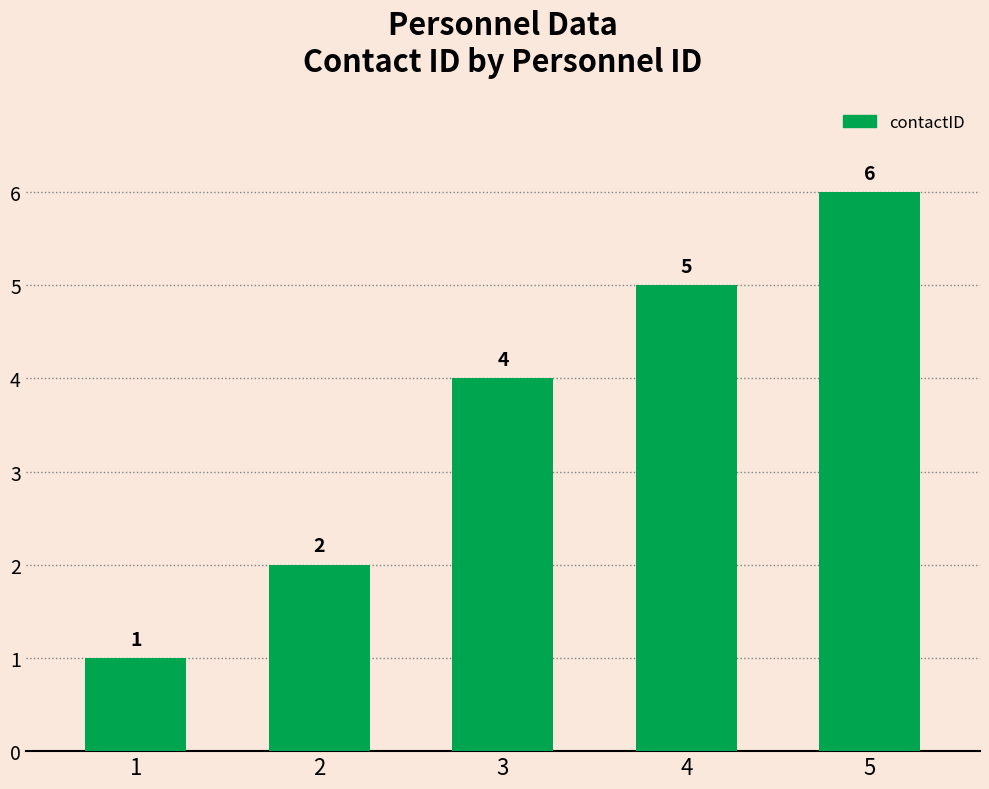

Reading left to right, list all the values displayed in this chart.

1=1	2=2	3=4	4=5	5=6